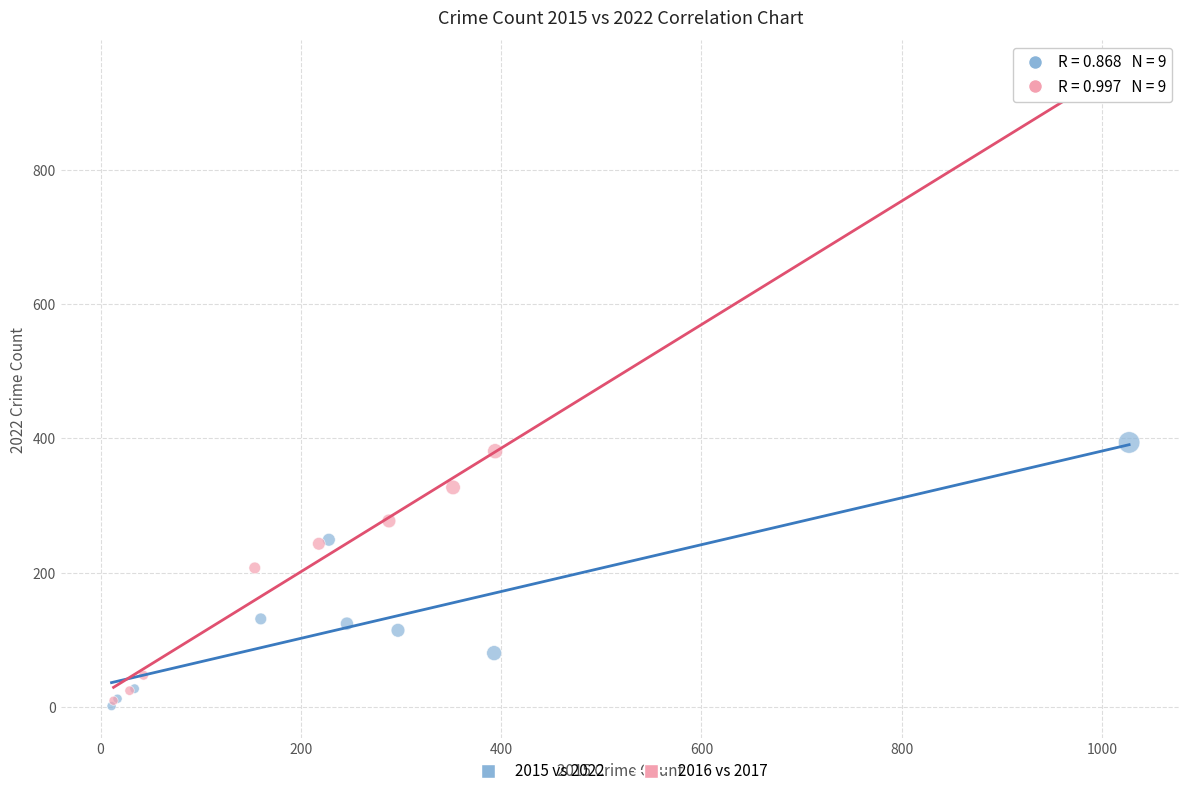

Which series has the widest spread of Y values?

2016 vs 2017